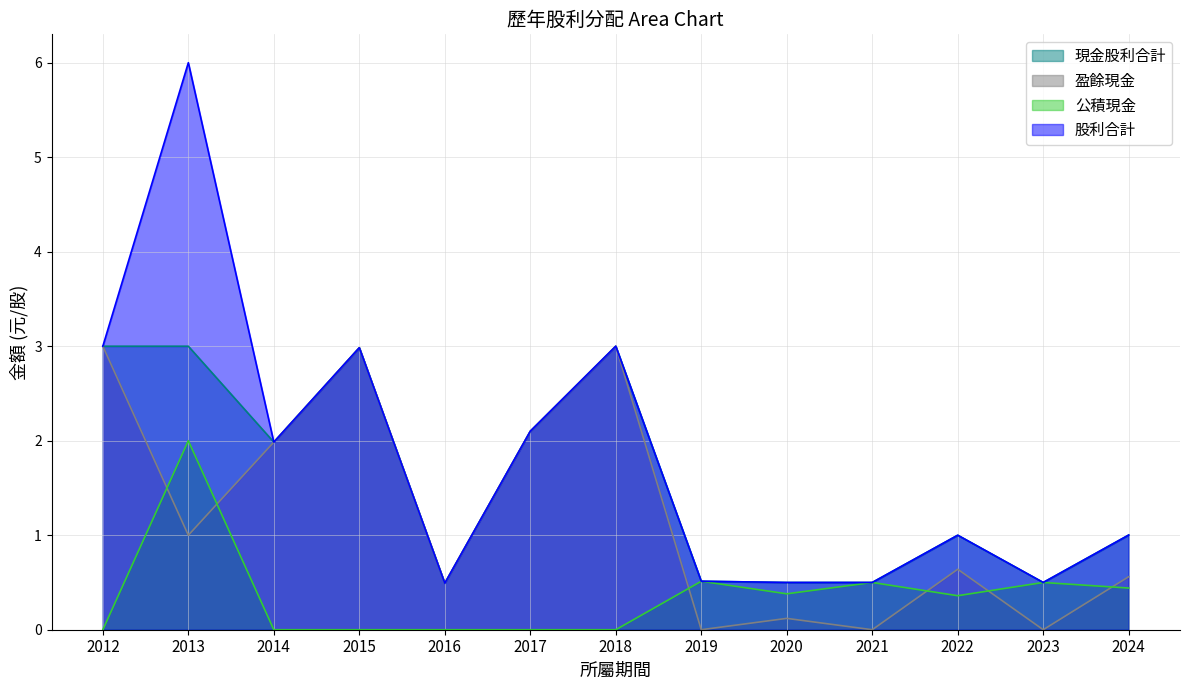

What are all the series names shown in the legend?

現金股利合計, 盈餘現金, 公積現金, 股利合計